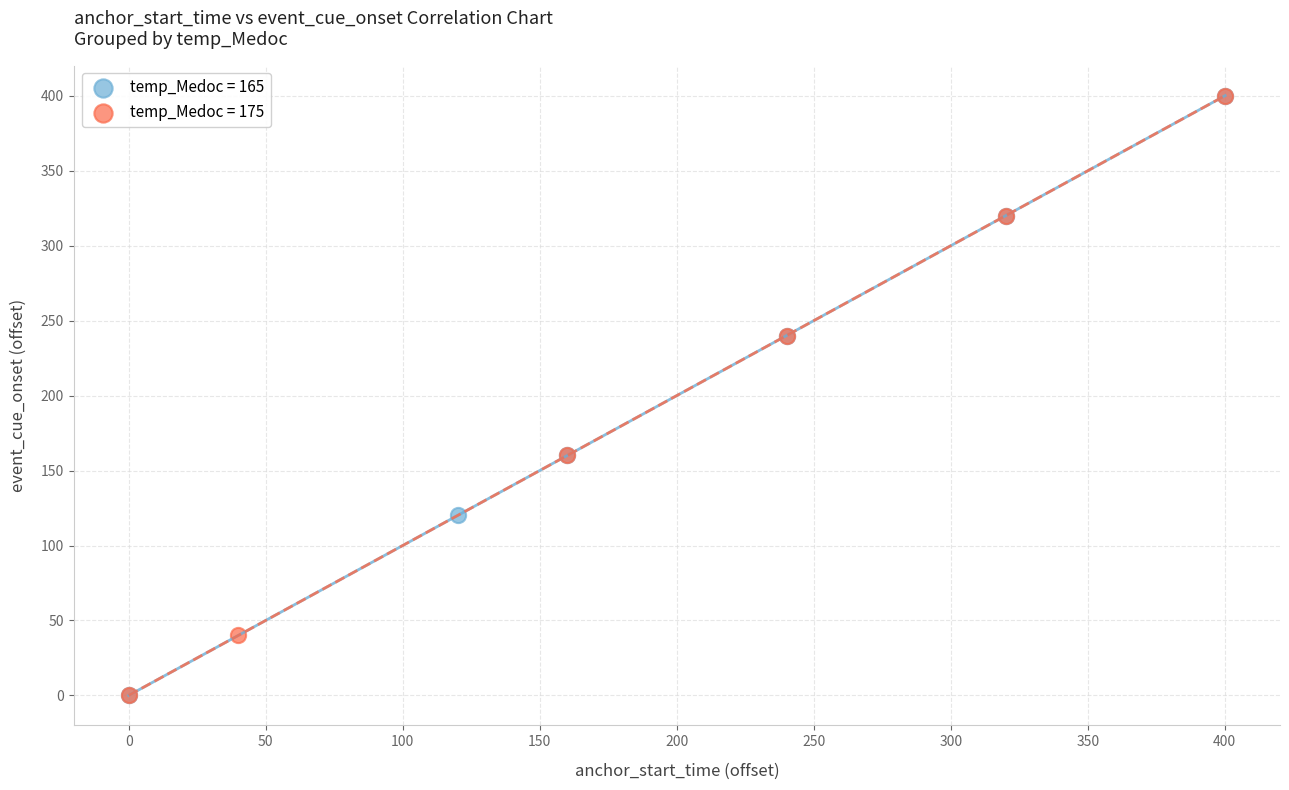

What are all the series names shown in the legend?

temp_Medoc = 165, temp_Medoc = 175